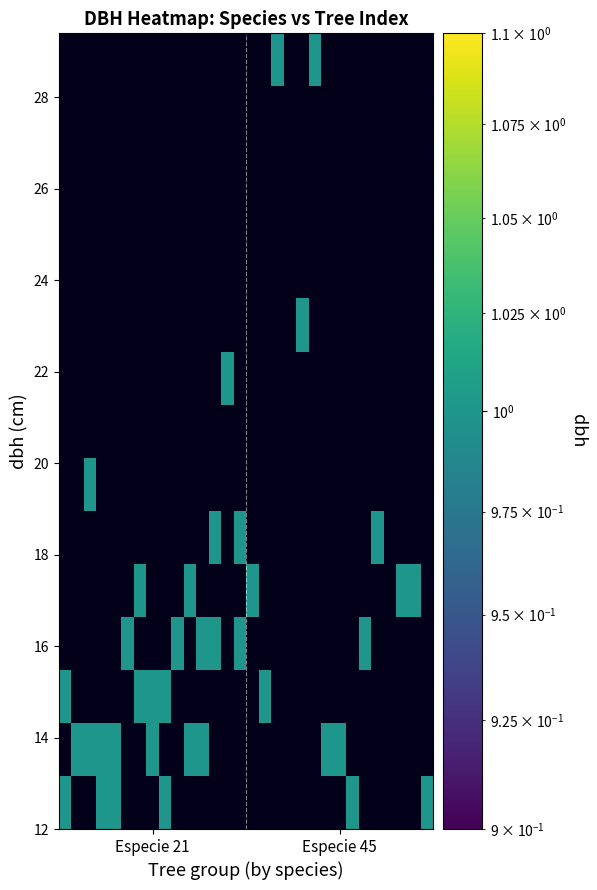

At how many categories does at least one series exceed 0?

28